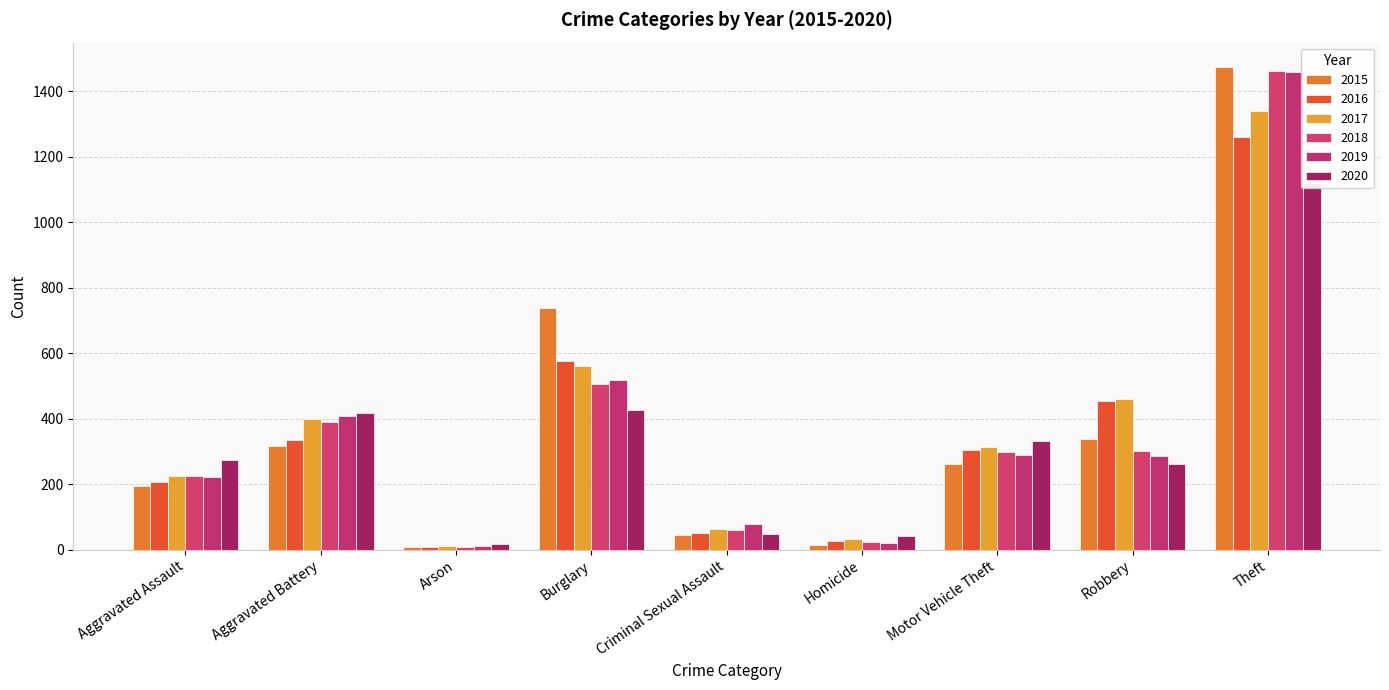

Reading right to left, what are all the values shown in this chart?

2015: 1474	337	263	15	46	738	9	316	194
2016: 1259	454	304	26	50	576	7	336	206
2017: 1339	460	312	33	62	562	10	400	225
2018: 1461	301	298	25	60	506	7	389	225
2019: 1459	287	290	22	77	517	12	407	223
2020: 1120	263	333	41	48	425	17	416	273